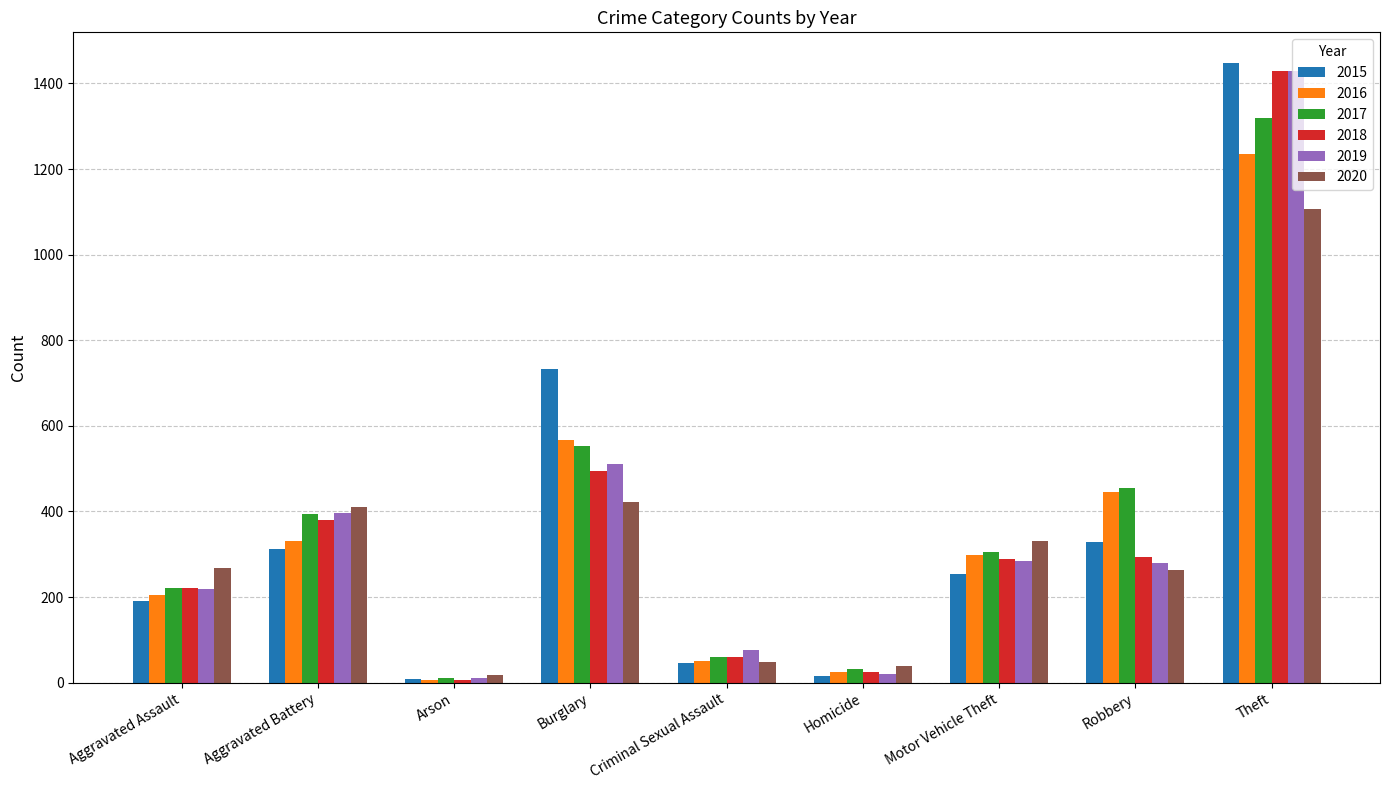

What is the label of the 1st bar from the right?

Theft